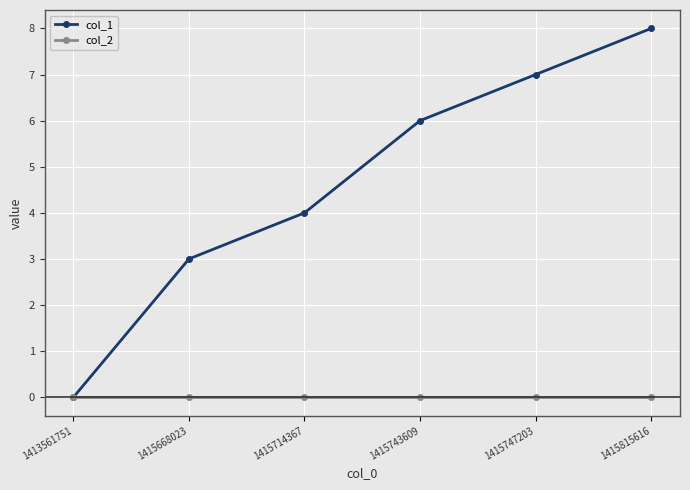

Which series changed the most between 1415714367 and 1415743609?

col_1